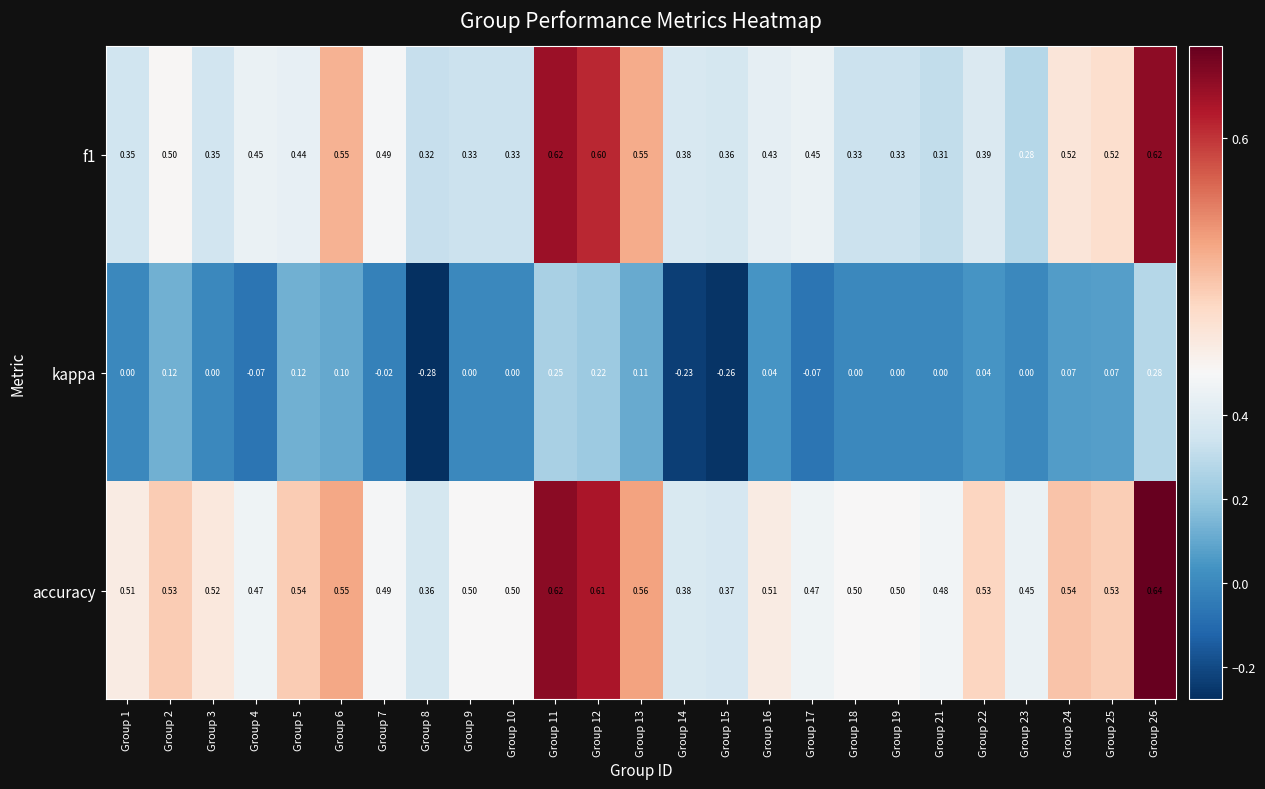

Between Group 3 and Group 8, which series saw the biggest shift?

kappa